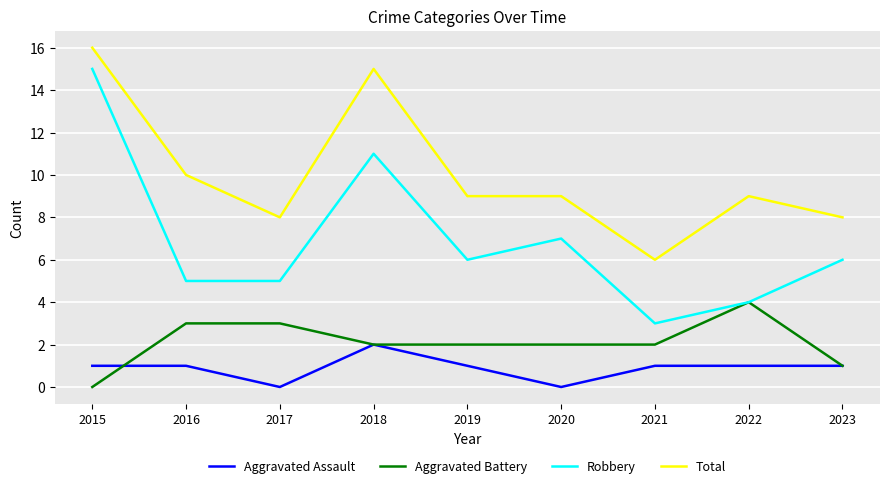

True or false: Aggravated Battery has a value of 3 at 2019.

False